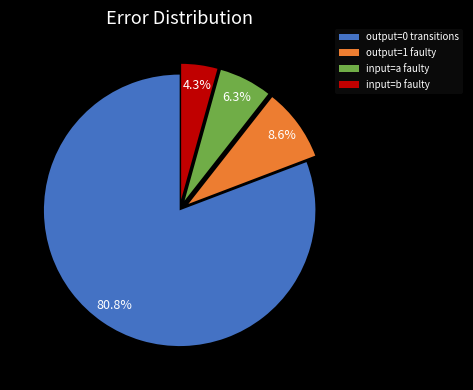

Between input=b faulty and input=a faulty, which is larger?

input=a faulty